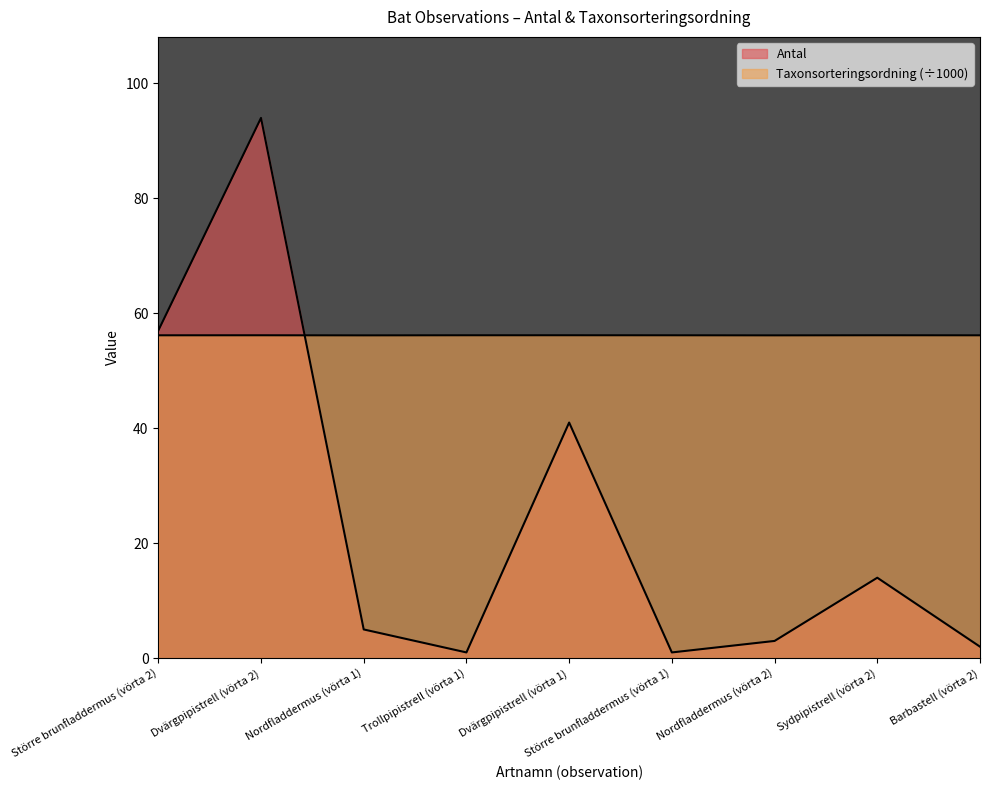

What is the smallest value displayed?

1.0